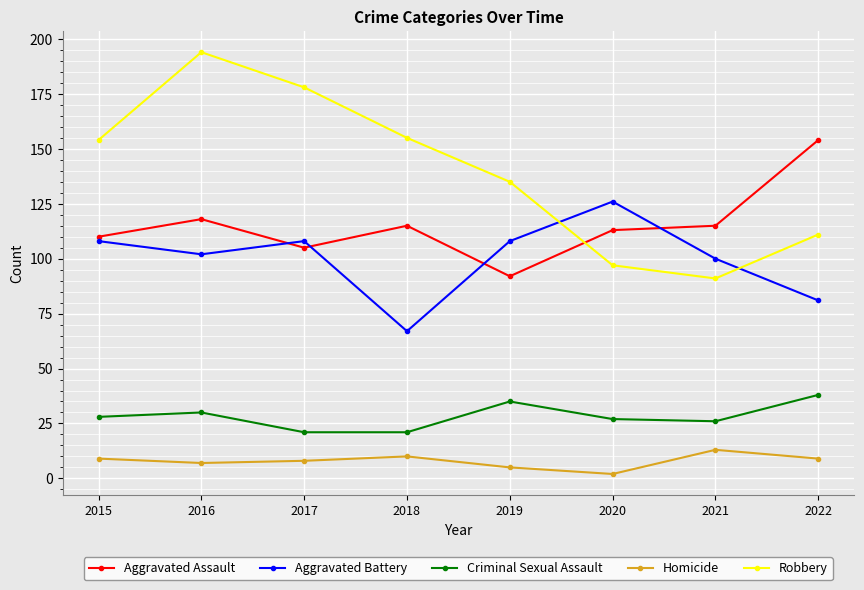

True or false: Criminal Sexual Assault and Homicide intersect in this chart.

False